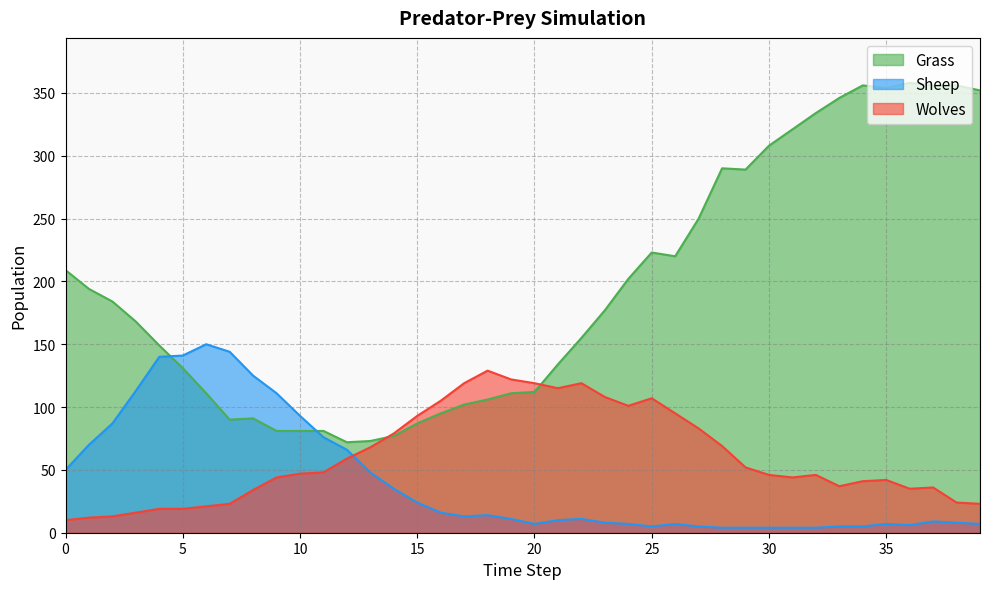

What is the value of the Sheep point at the 34th from the left?

5